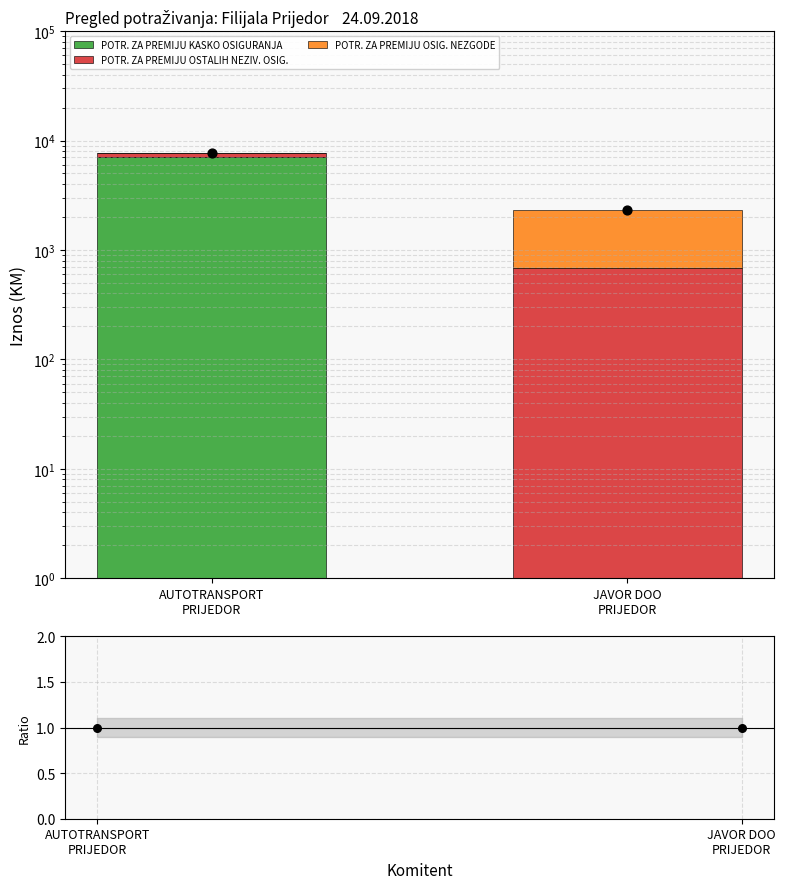

At which category is the sum across all series the highest?

AUTOTRANSPORT
PRIJEDOR